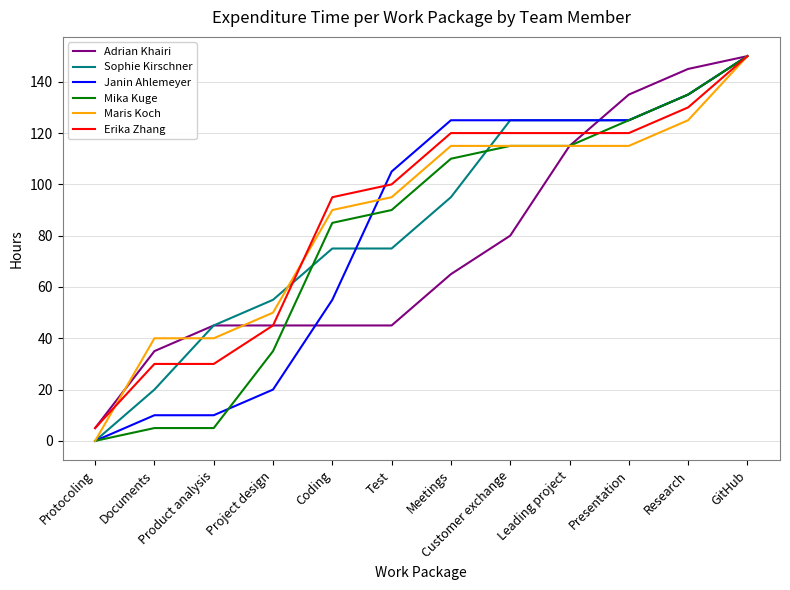

Where do Adrian Khairi and Maris Koch first cross each other?

Protocoling and Documents